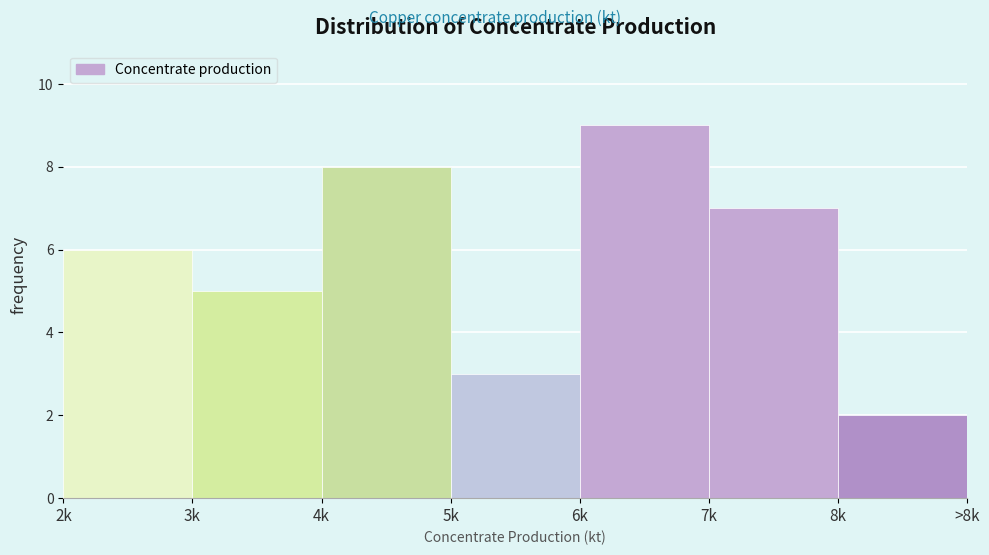

Reading left to right, what are all the values shown in this chart?

2k=6	3k=5	4k=8	5k=3	6k=9	7k=7	8k=2